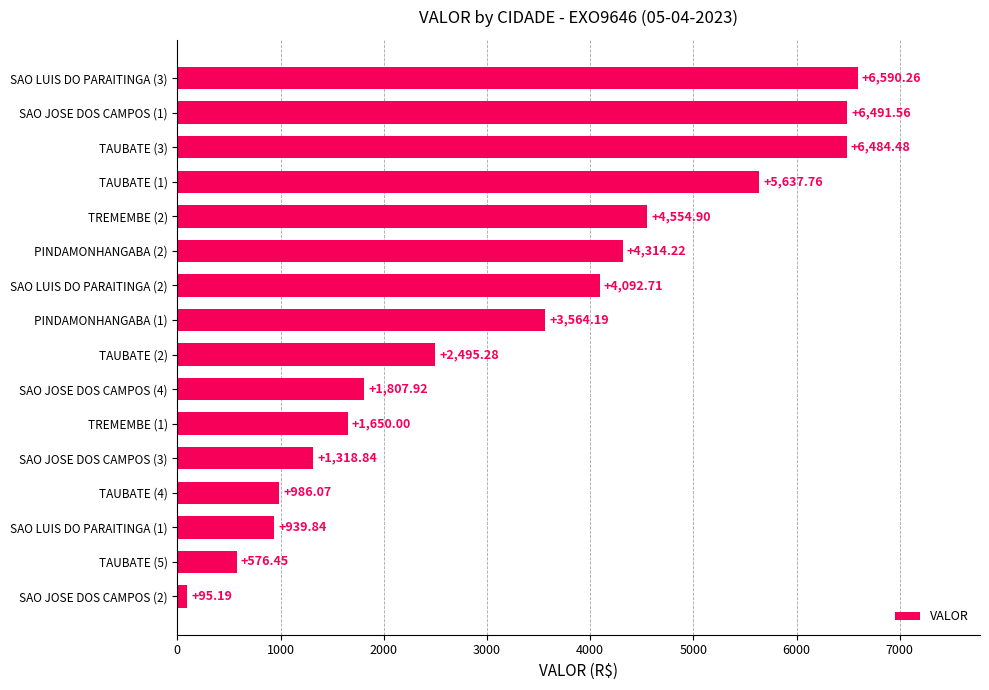

List the labels in order of value, smallest first.

SAO JOSE DOS CAMPOS (2), TAUBATE (5), SAO LUIS DO PARAITINGA (1), TAUBATE (4), SAO JOSE DOS CAMPOS (3), TREMEMBE (1), SAO JOSE DOS CAMPOS (4), TAUBATE (2), PINDAMONHANGABA (1), SAO LUIS DO PARAITINGA (2), PINDAMONHANGABA (2), TREMEMBE (2), TAUBATE (1), TAUBATE (3), SAO JOSE DOS CAMPOS (1), SAO LUIS DO PARAITINGA (3)